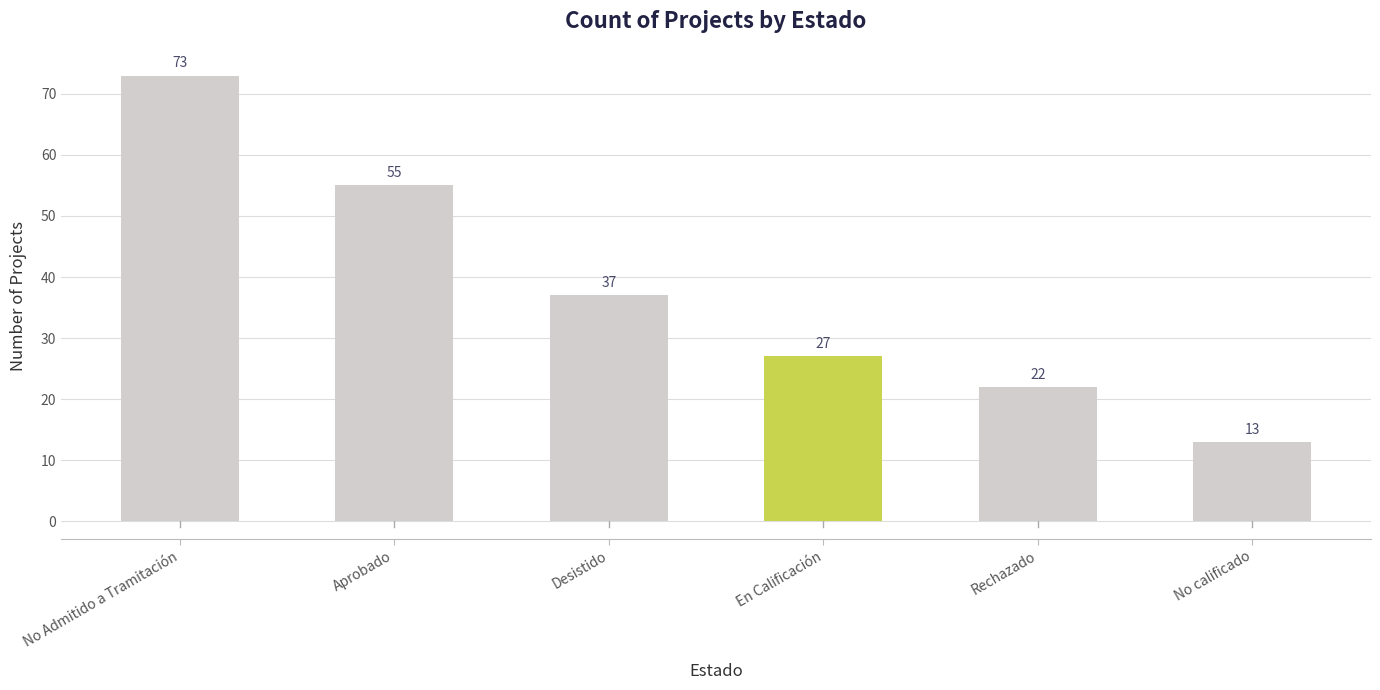

Does the chart contain stacked bars?

No